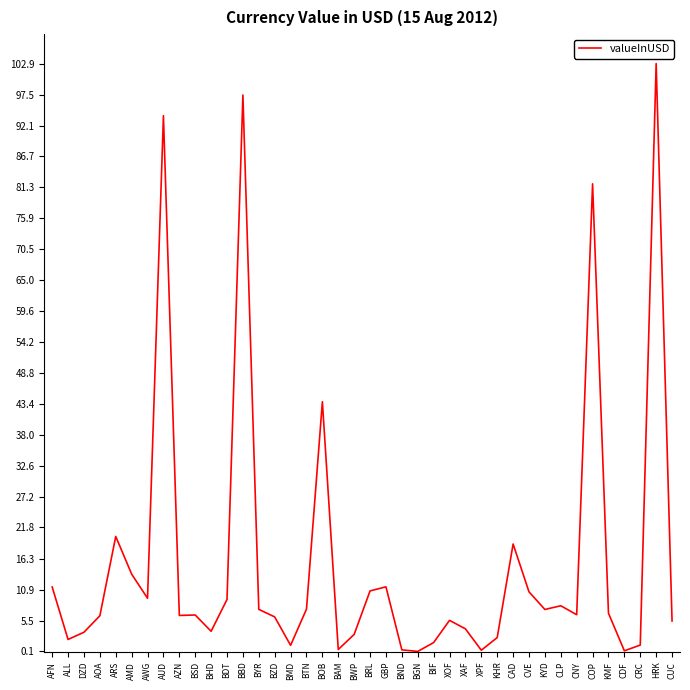

How many lines are shown in the chart?

1